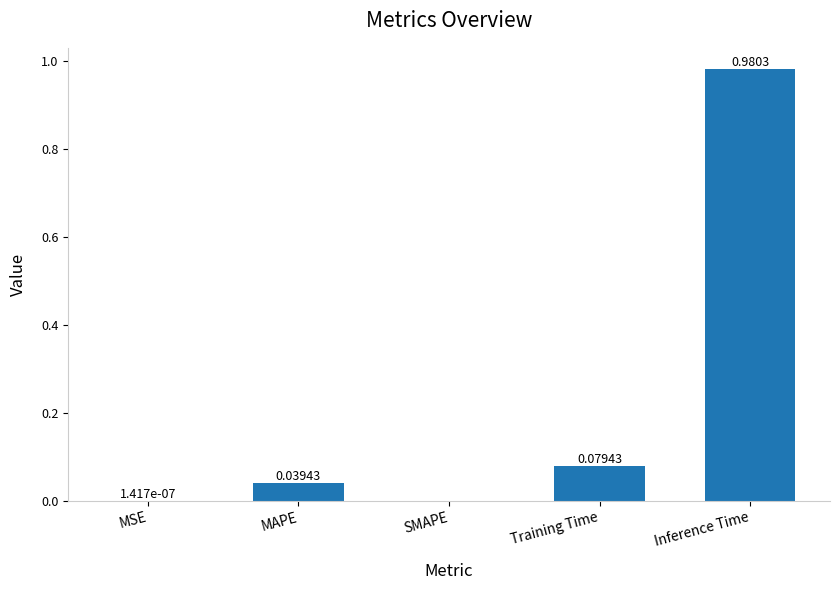

What is the average value?

0.2